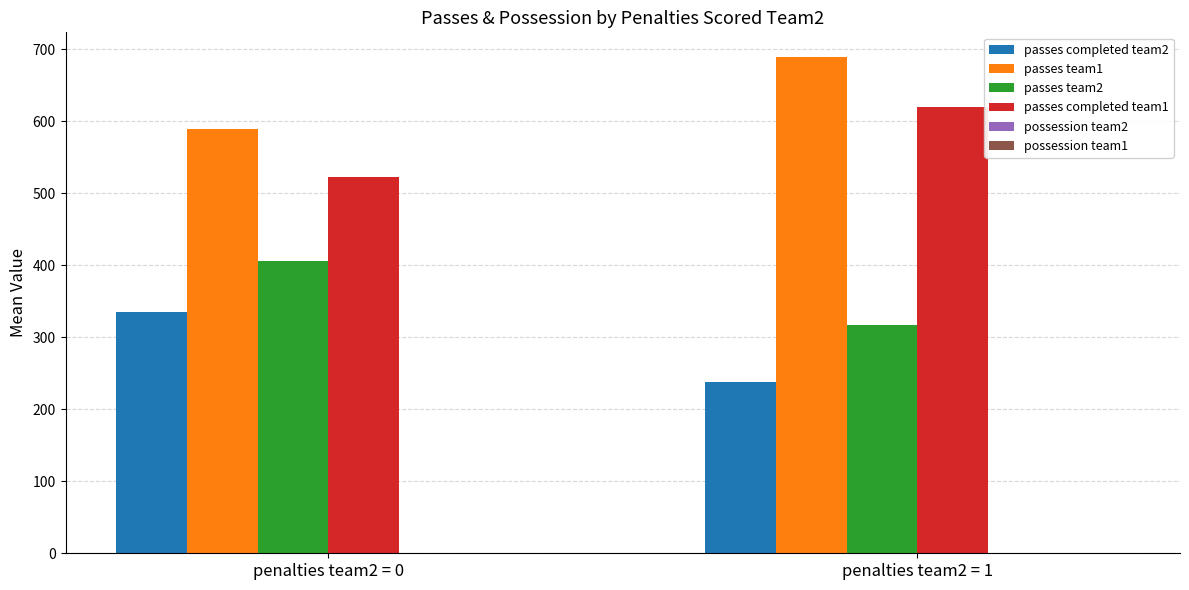

At which label does passes completed team1 reach its peak?

penalties team2 = 1